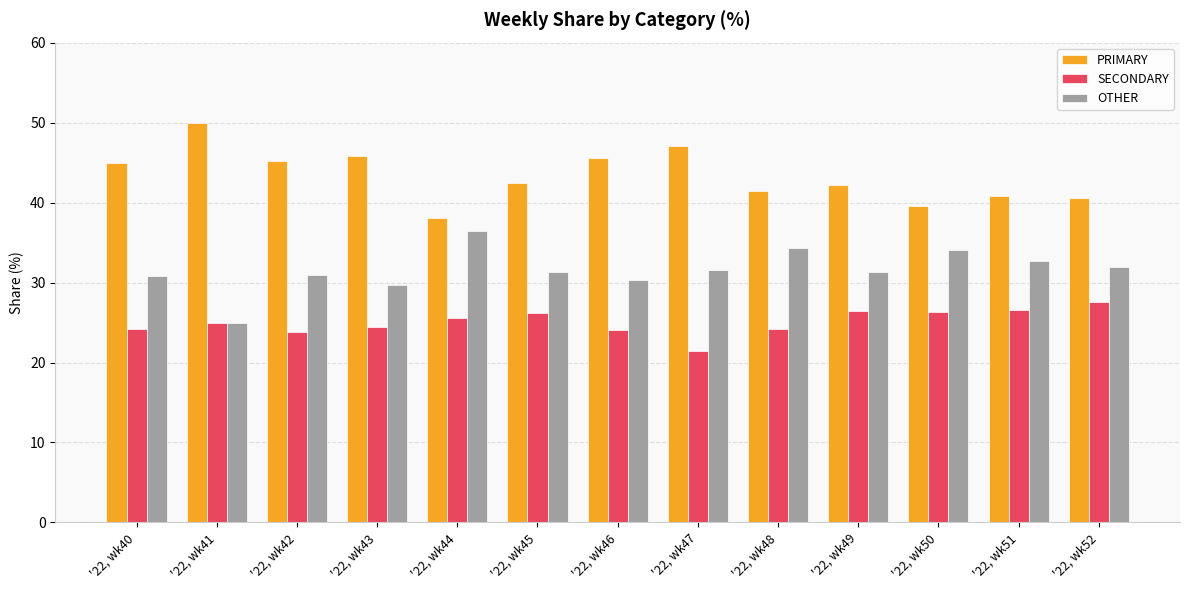

List the series in order of their overall mean, highest first.

PRIMARY, OTHER, SECONDARY